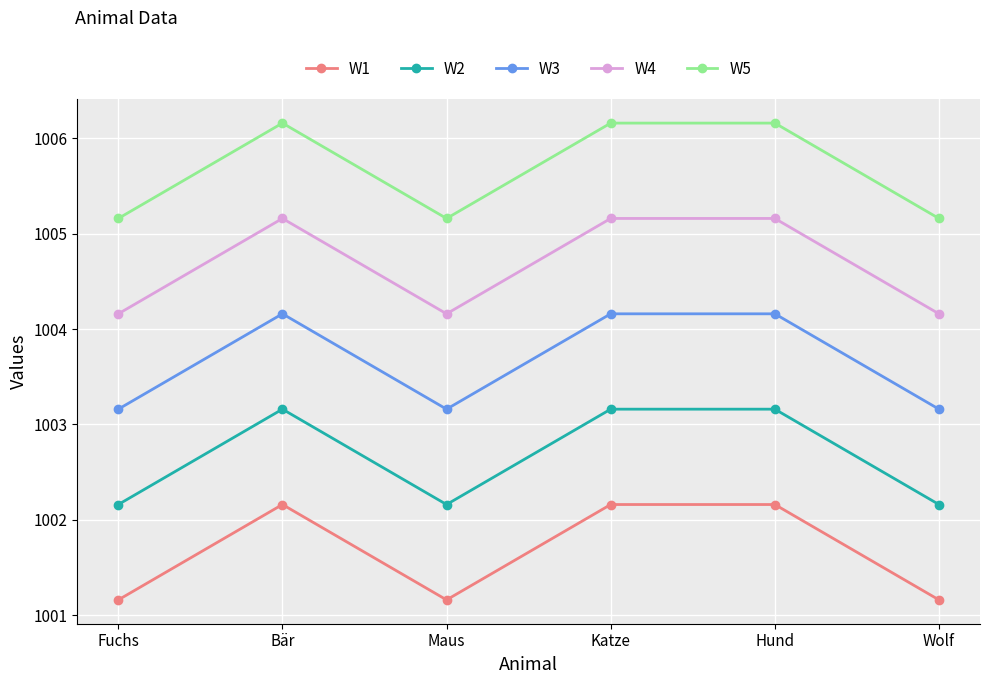

What is the smallest value displayed?

1001.2